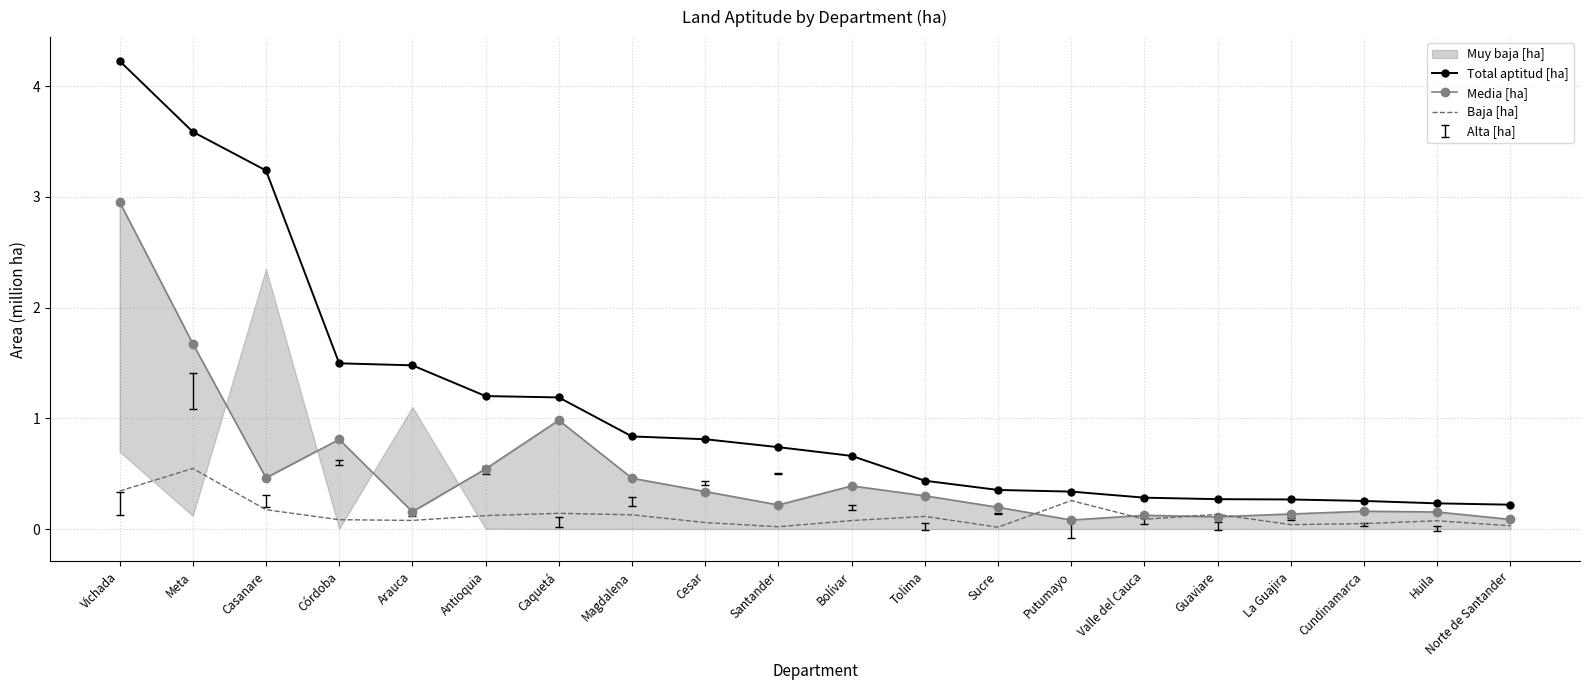

What is the total value across all series at Córdoba?

2.4